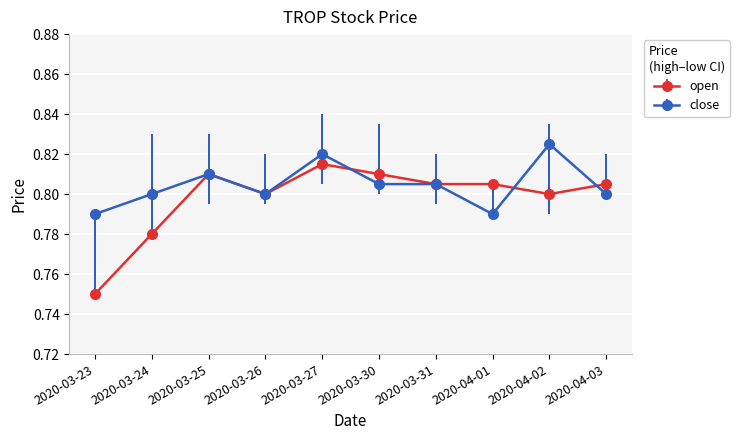

What position from the left is 2020-03-30?

6